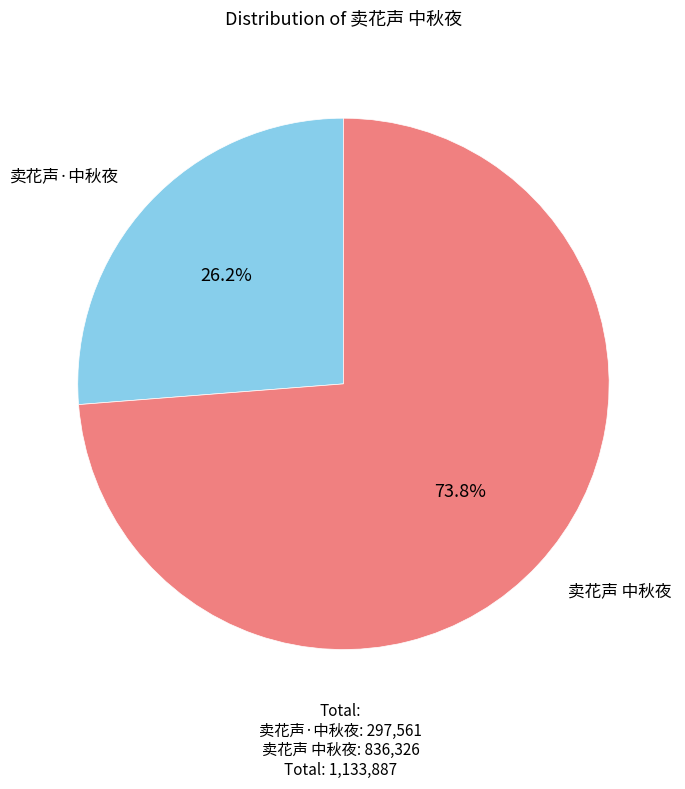

How many slices are in this pie chart?

2